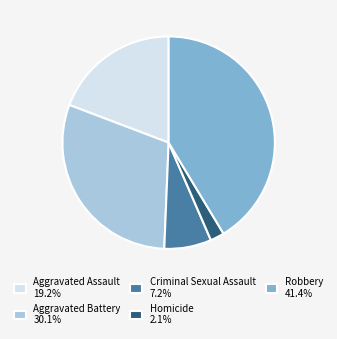

Between Robbery and Criminal Sexual Assault, which is larger?

Robbery